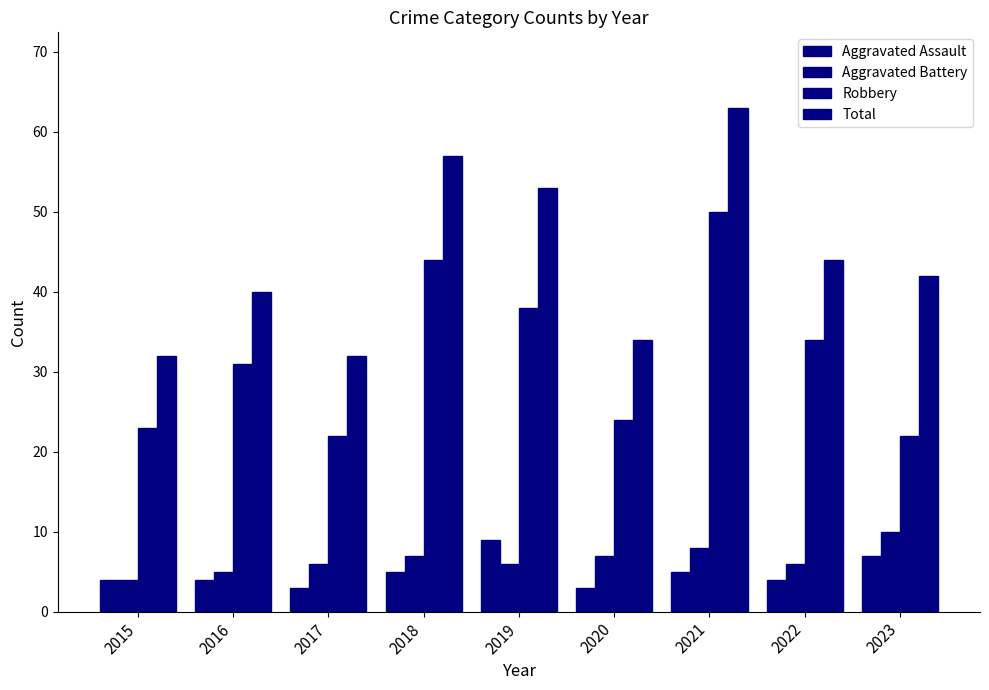

Rank the series at 2022 from lowest to highest value.

Aggravated Assault, Aggravated Battery, Robbery, Total